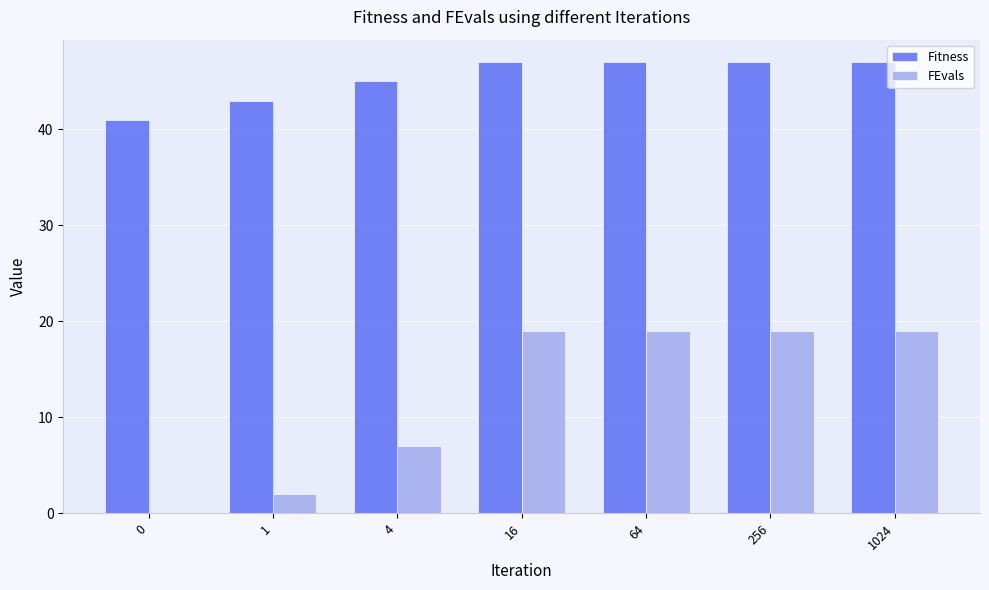

What is the greatest value displayed?

47